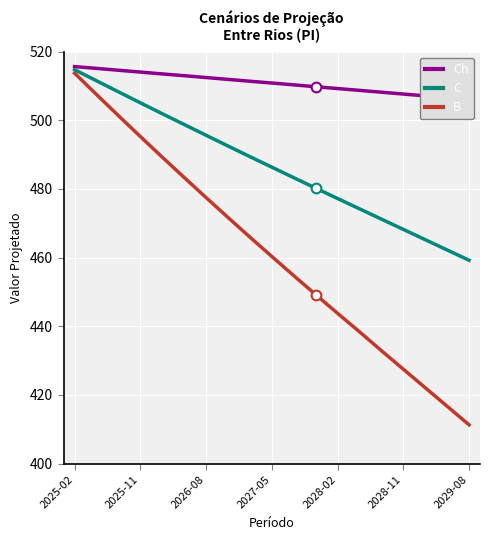

Which series has the widest spread of values?

B